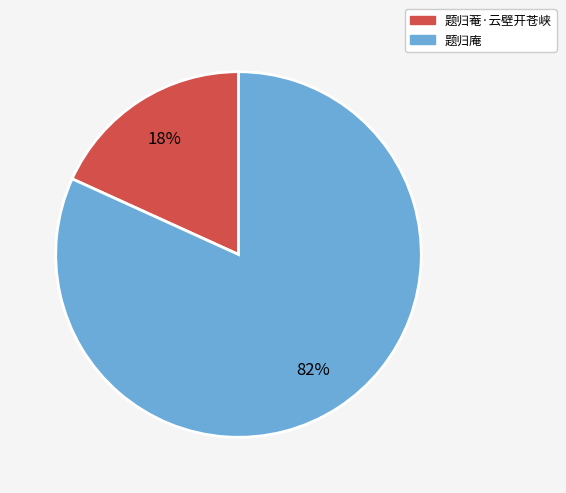

To the nearest percent, what is the difference between the 题归庵 and 题归菴·云壁开苍峡 slice percentages?

64%